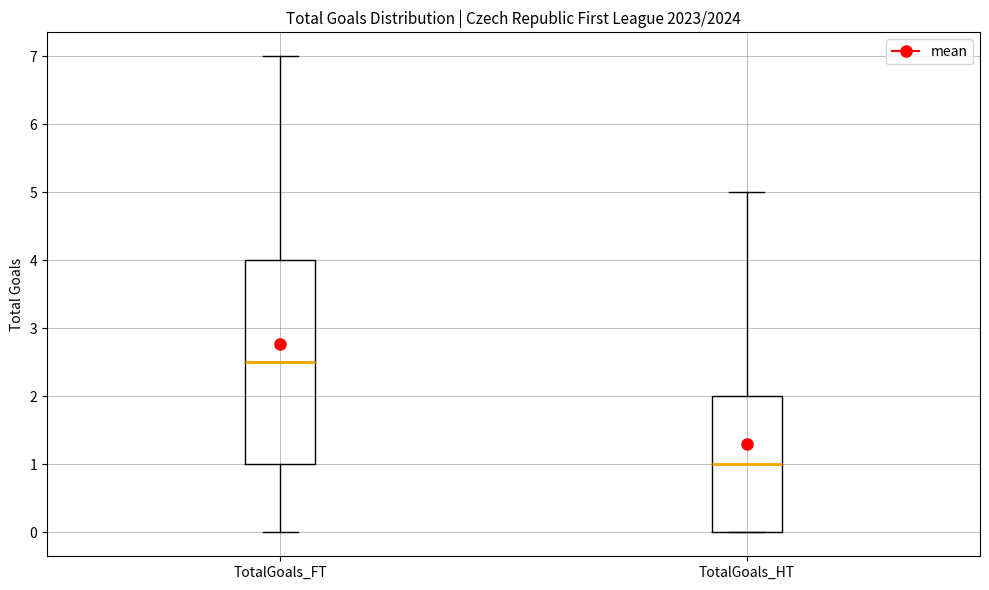

Reading left to right, read every box against the y-axis: the position of its median line, the range the box covers, and the ends of its whiskers. The values are not printed on the chart, so give them approximately, as read against the axis.

TotalGoals_FT: median 2.5, box 1.0 to 4.0, whiskers 0.0 to 7.0
TotalGoals_HT: median 1.0, box 0.0 to 2.0, whiskers 0.0 to 5.0